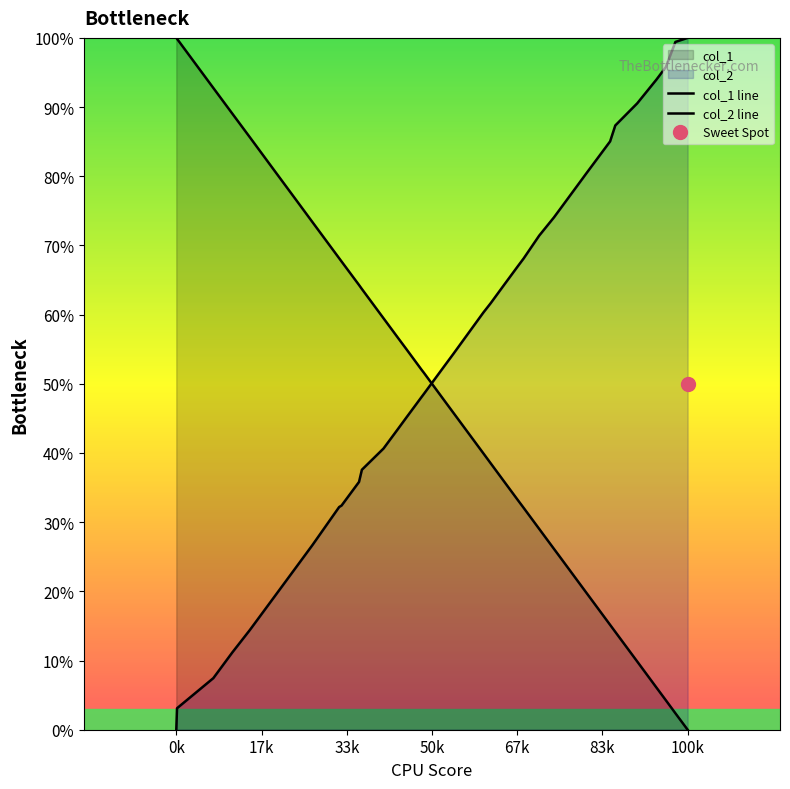

What is the value of the col_1 line point at the 17th from the left?

35.8